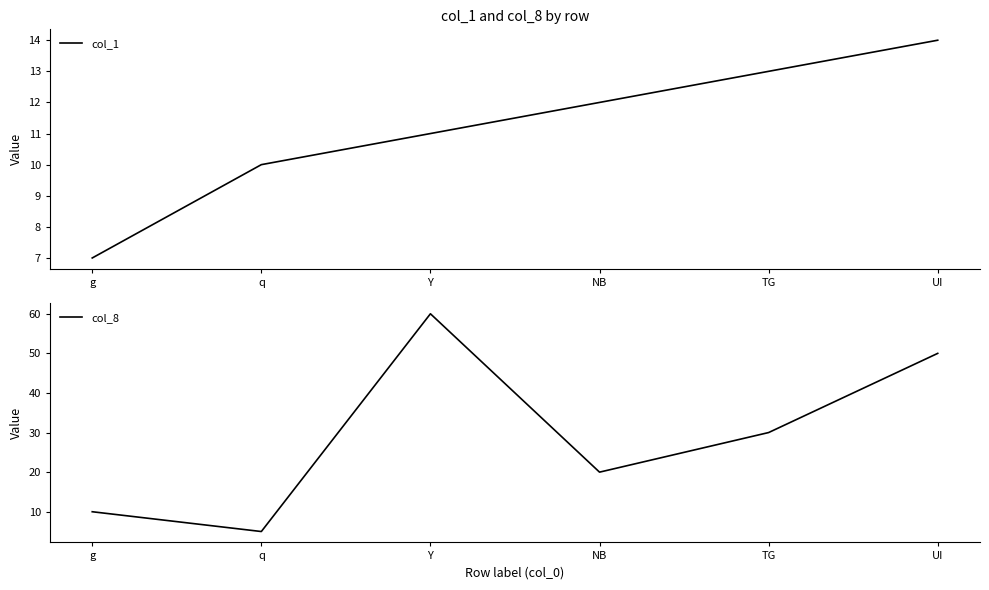

How many lines are shown in the chart?

2